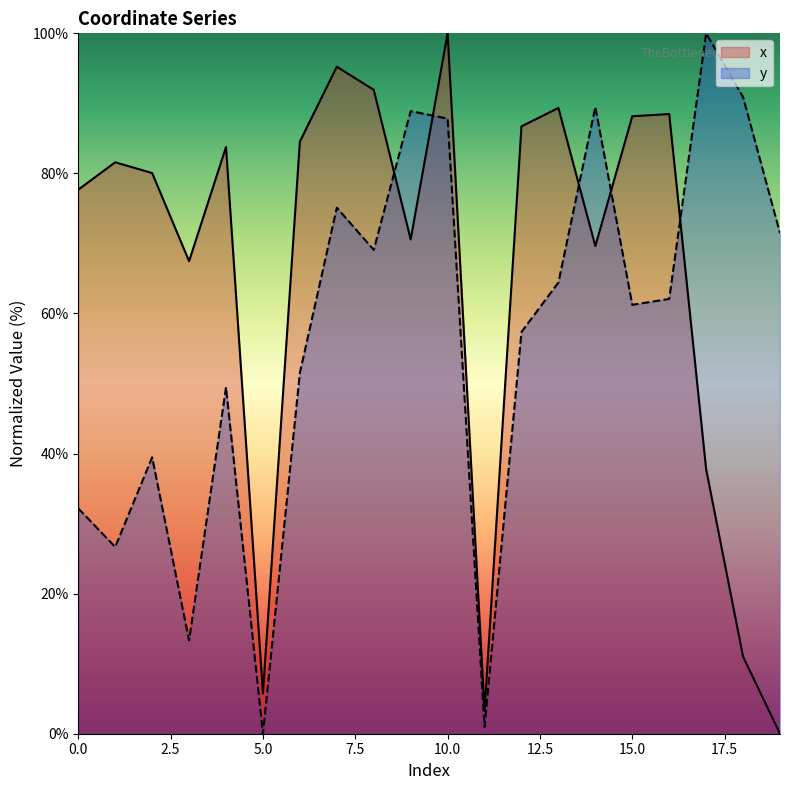

The value of y at 16 is 62.1. True or false?

True